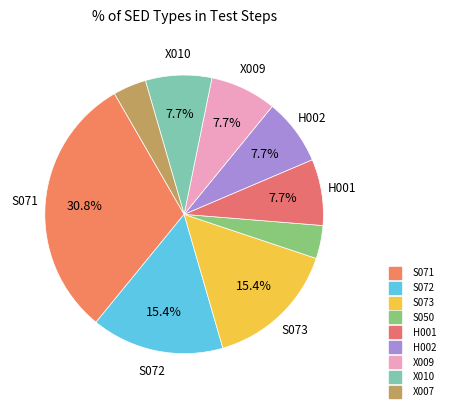

Does any single category account for the majority?

No